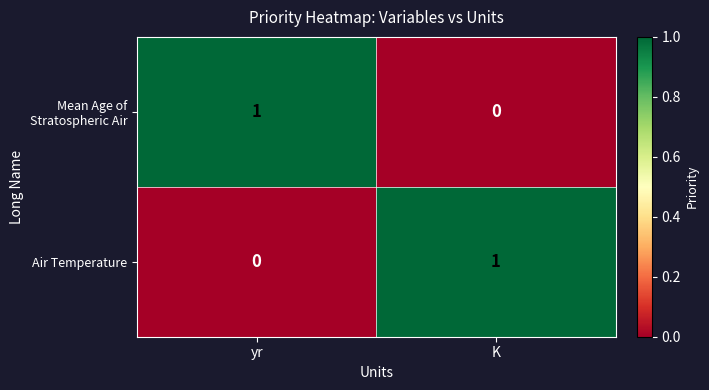

How many data points in Mean Age of Stratospheric Air are less than 1?

1